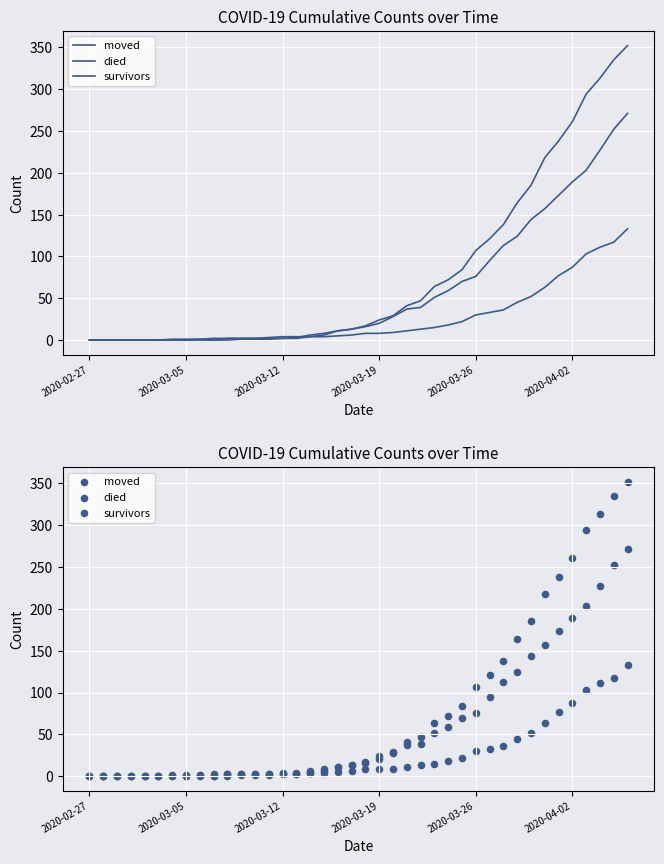

Which series reaches the maximum Y coordinate?

died